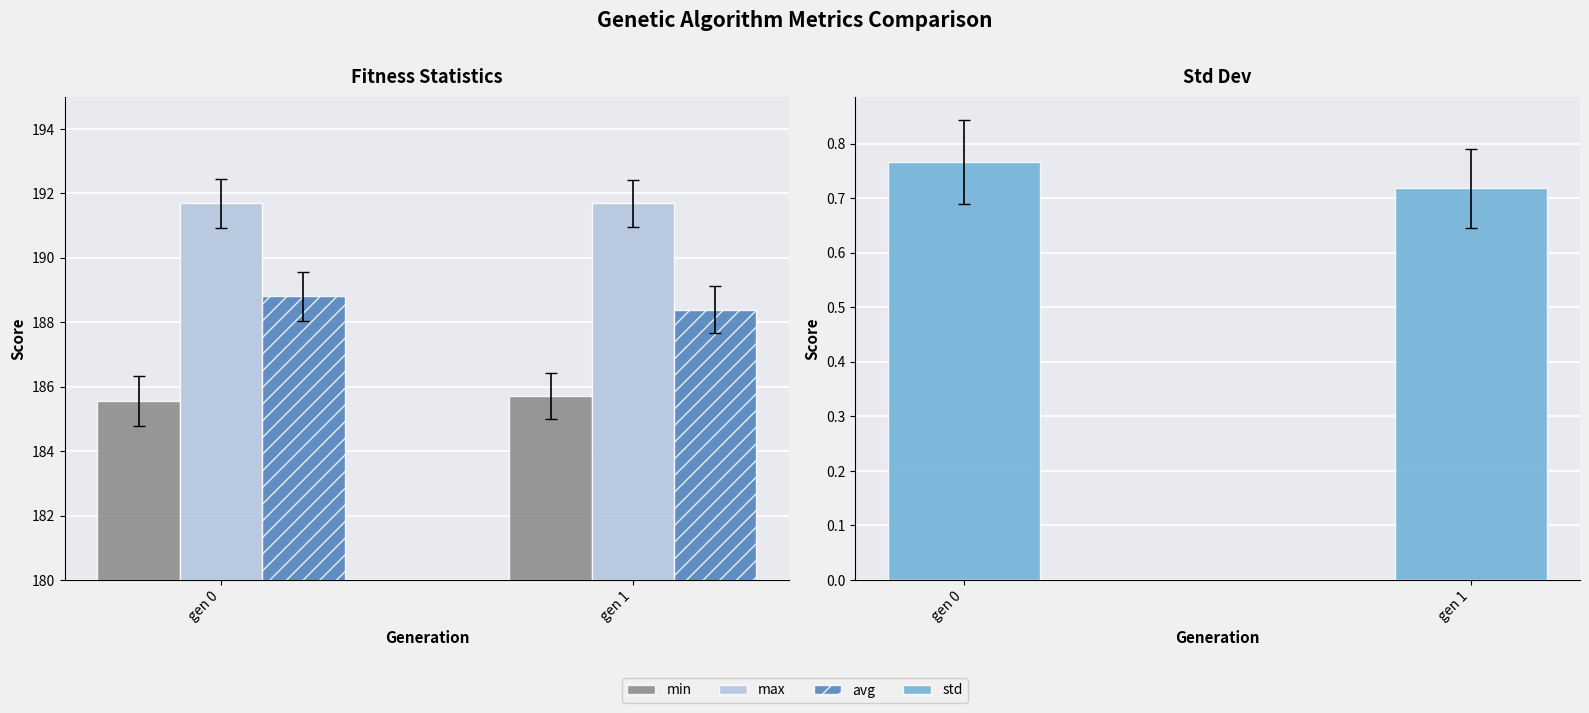

How many groups of bars are there?

2